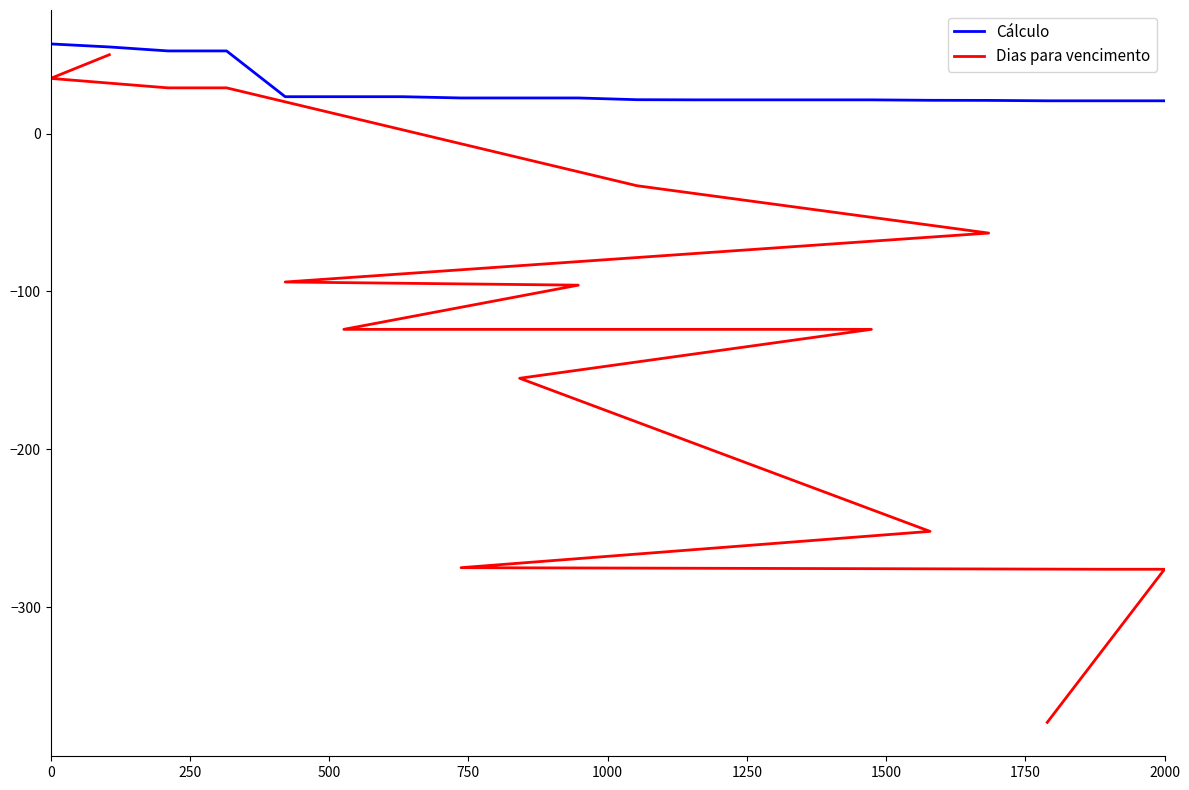

The Cálculo series shows 89.6 at 500. True or false?

False